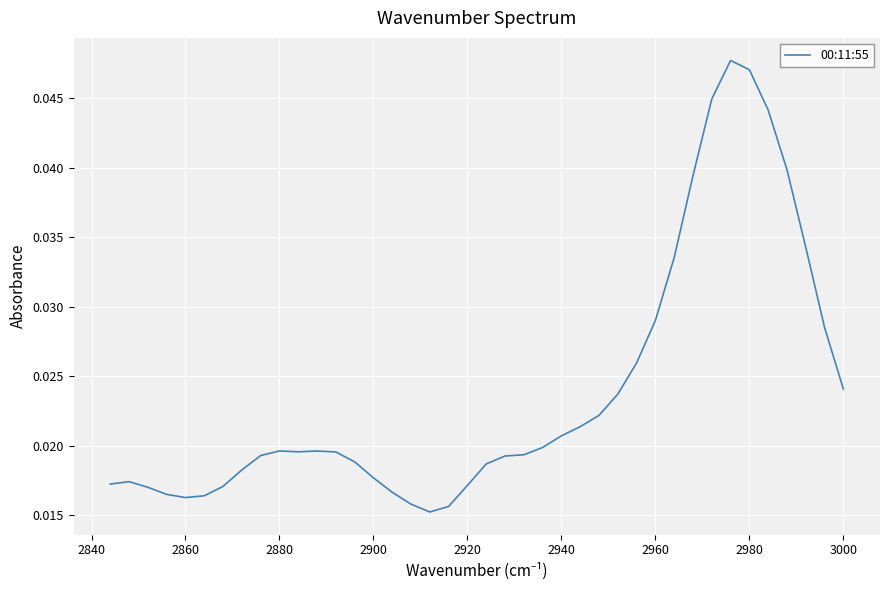

How many lines are shown in the chart?

1